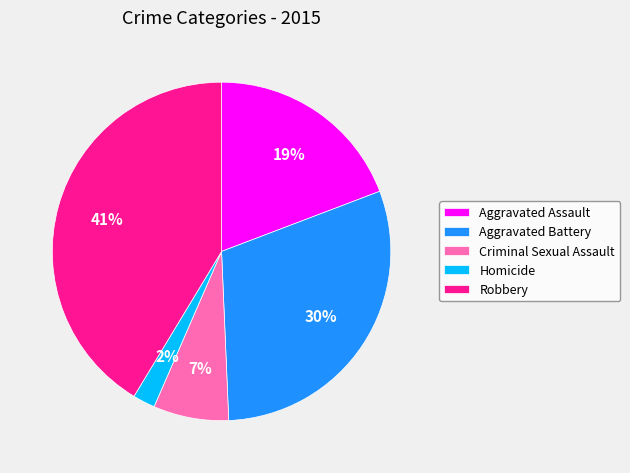

Is there any slice that represents more than half of the pie?

No